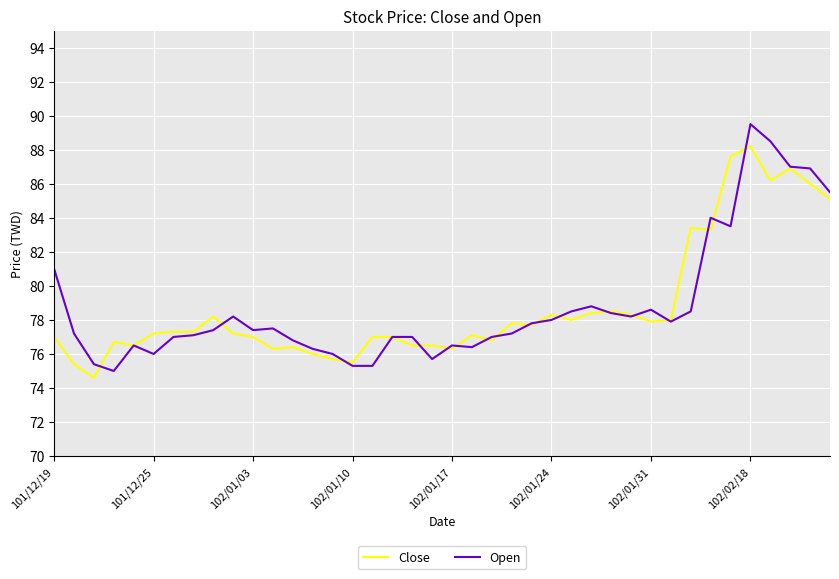

Which series has the widest spread of values?

Open